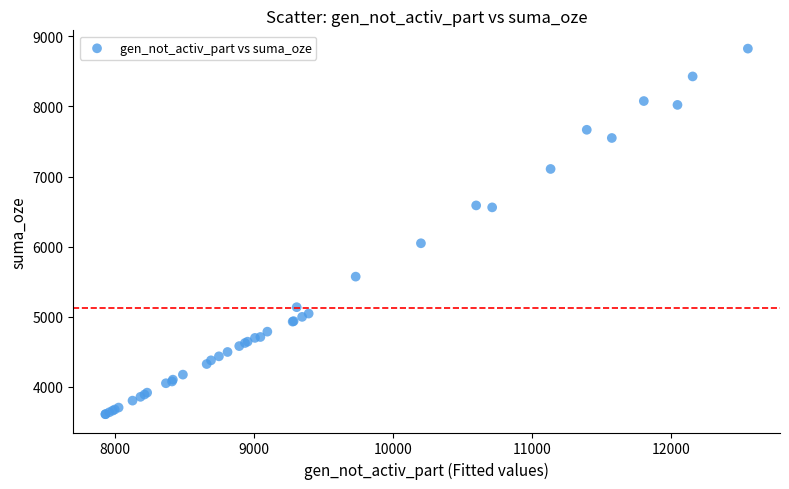

What Y value in the scatter plot is closest to 6217?

6048